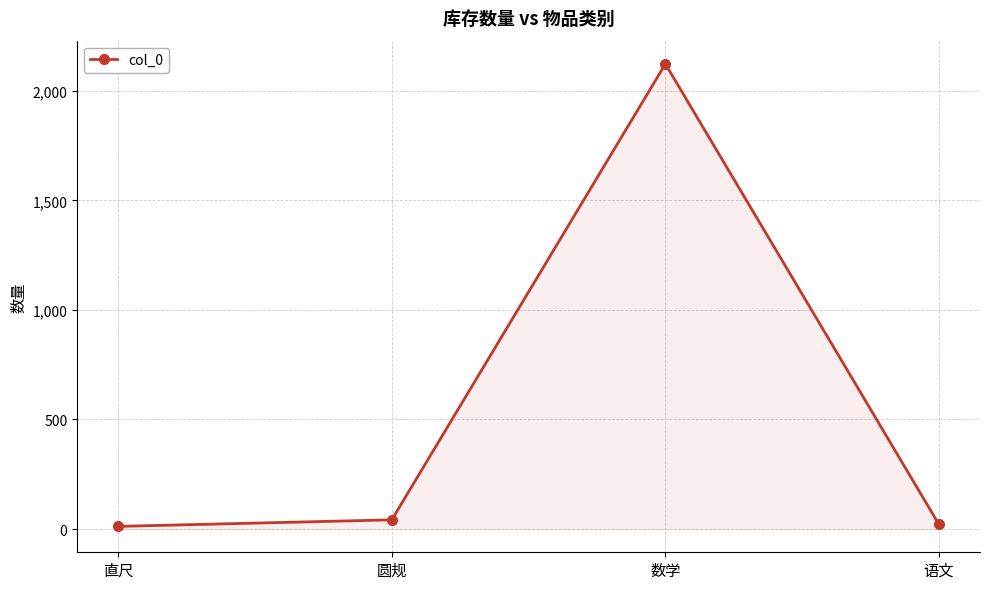

What is the maximum value shown in the chart?

2123